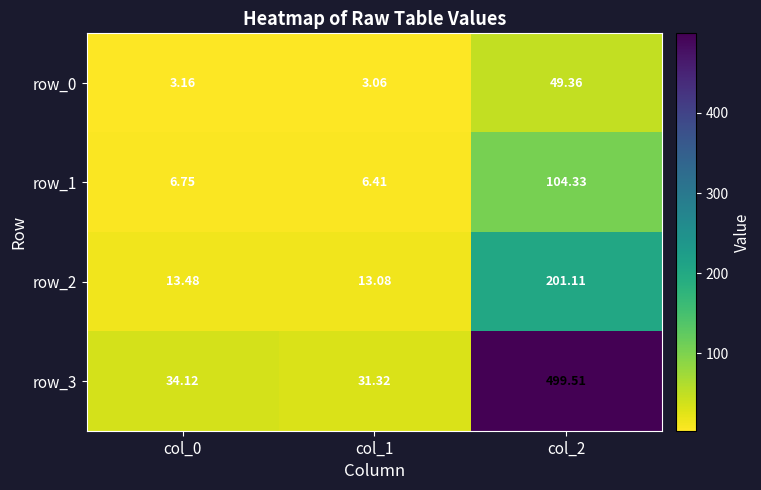

Is the value of row_2 at col_2 greater than the value of row_0 at col_2?

Yes